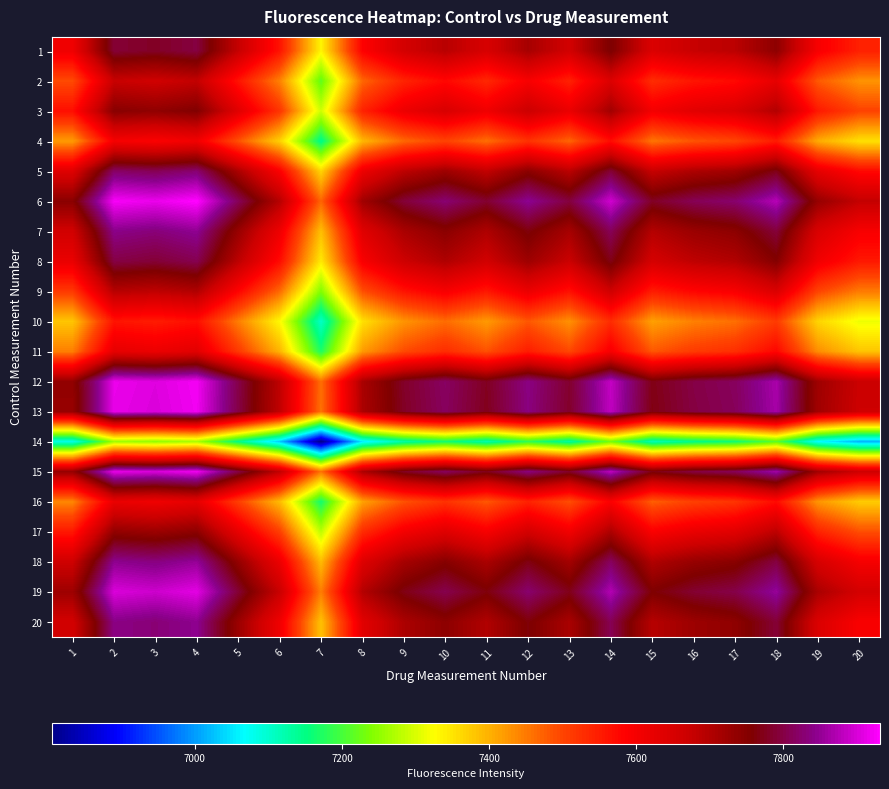

At which label is 20 closest to 7615?

6